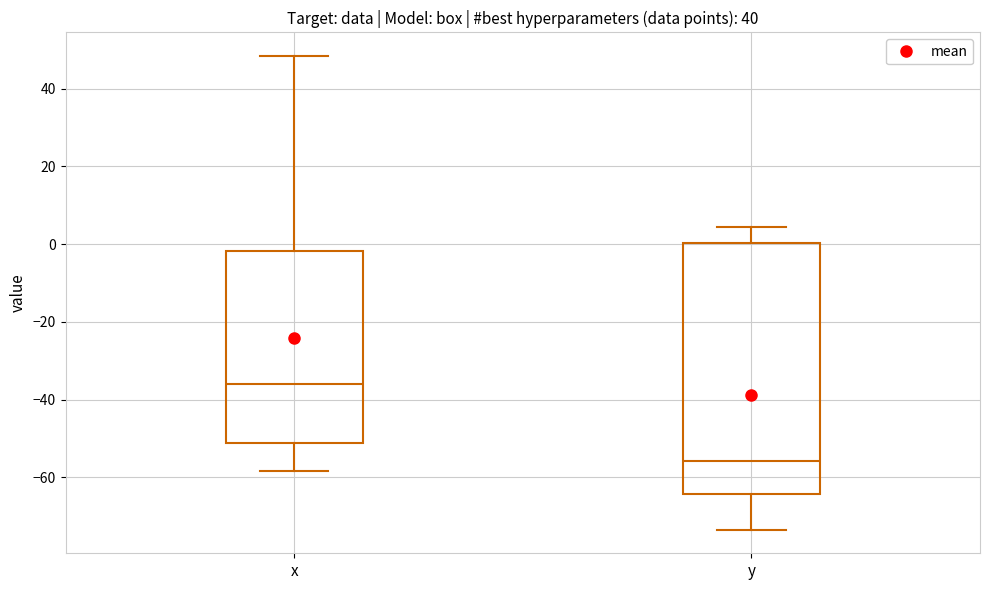

Which box is the tallest, from its lower edge to its upper edge?

y